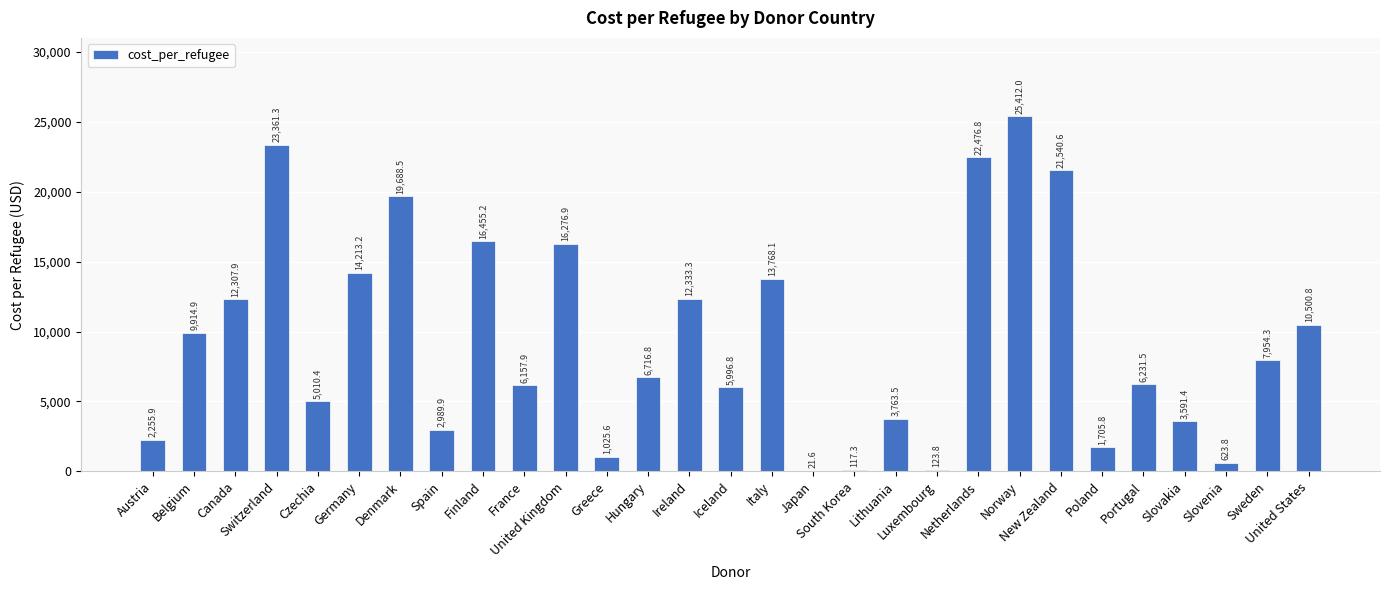

What is the ratio of the value at Ireland to the value at Germany?

0.9